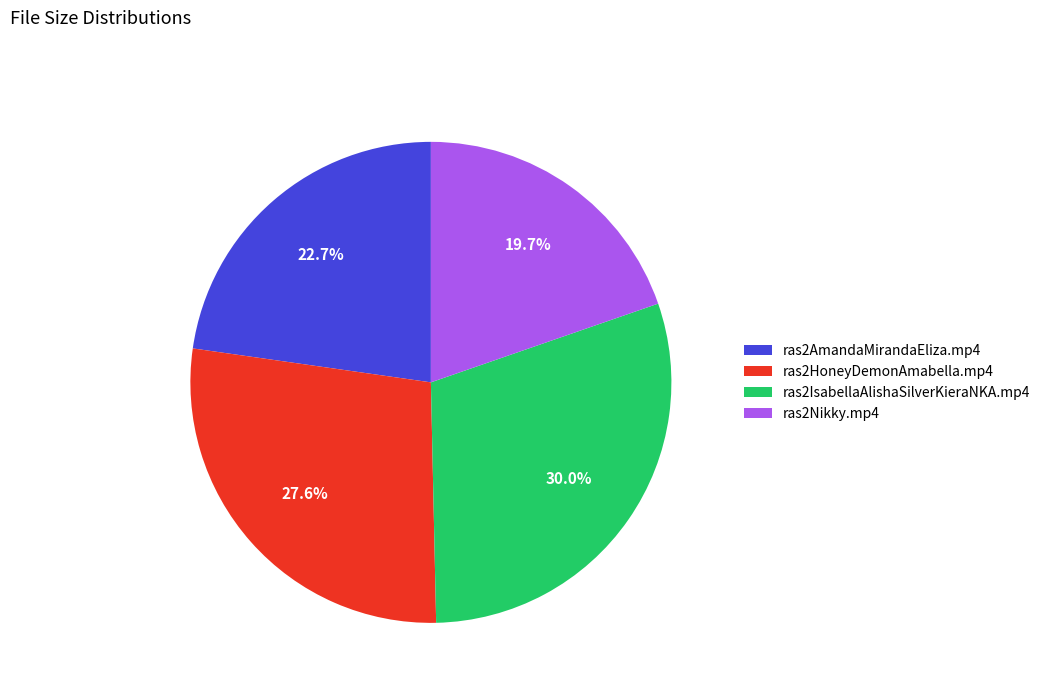

To the nearest percent, what percentage of the pie is ras2HoneyDemonAmabella.mp4?

28%